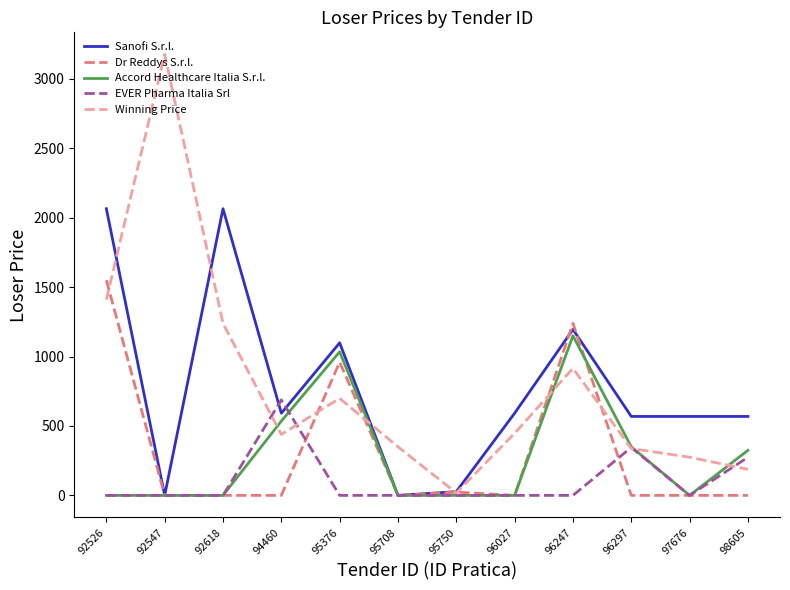

Which series has the widest spread of values?

Winning Price